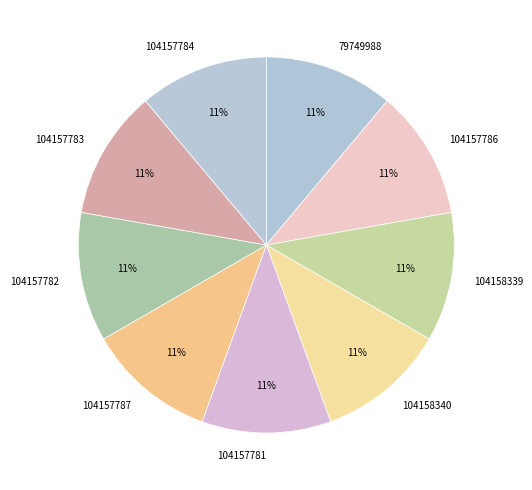

Approximately how many times larger is the value at 104157784 compared to 104157781?

1.0